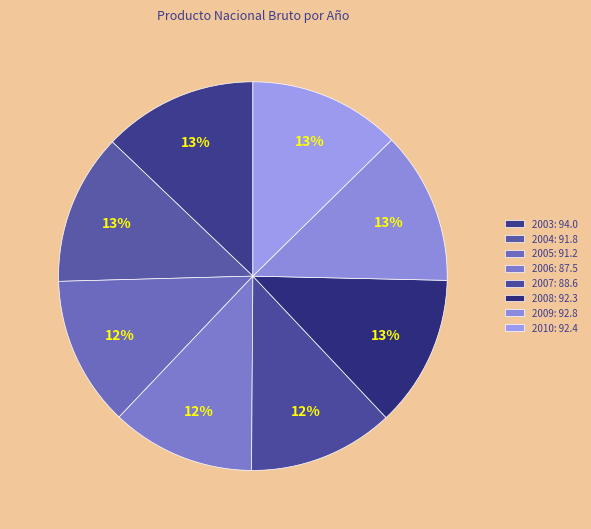

The 2005 slice represents 4% of the pie. True or false?

False